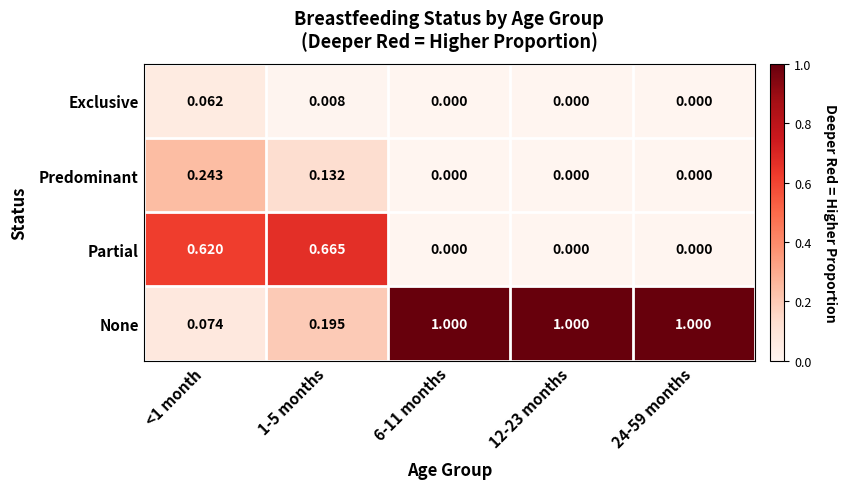

How many values in the None series are below 1?

2